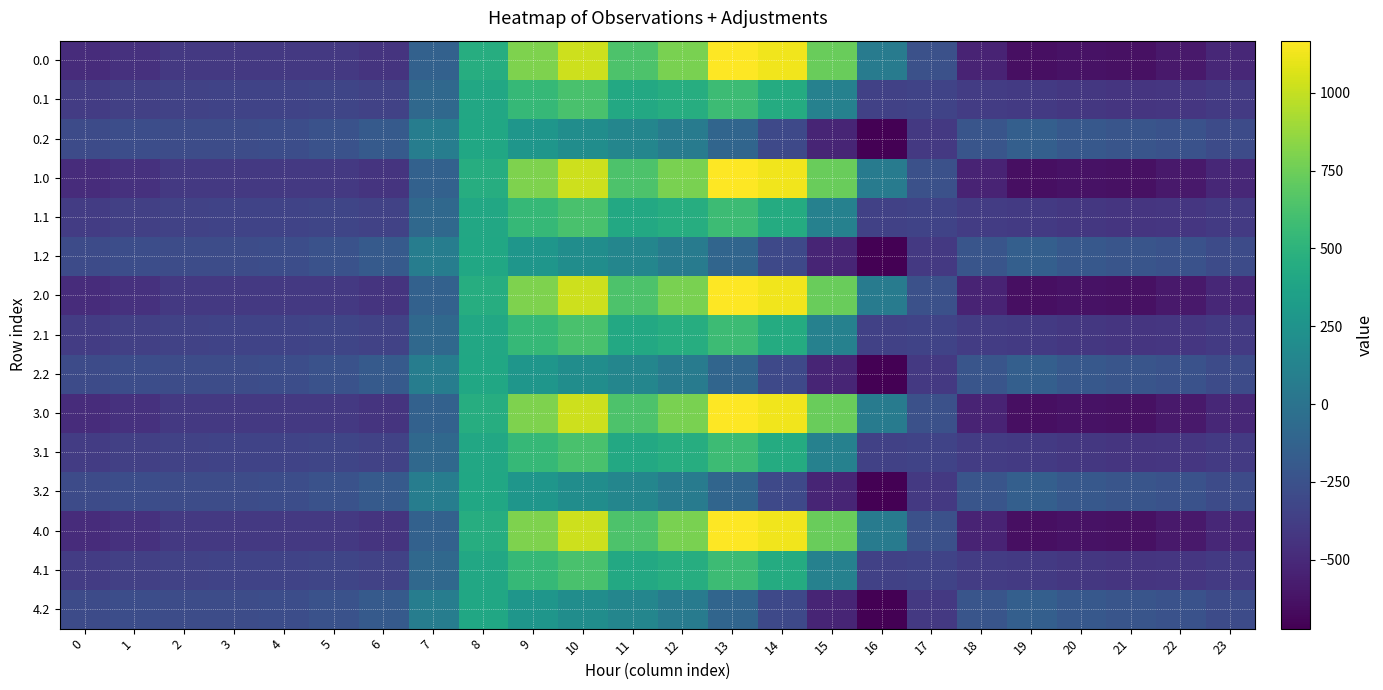

Count the number of categories in the chart.

24